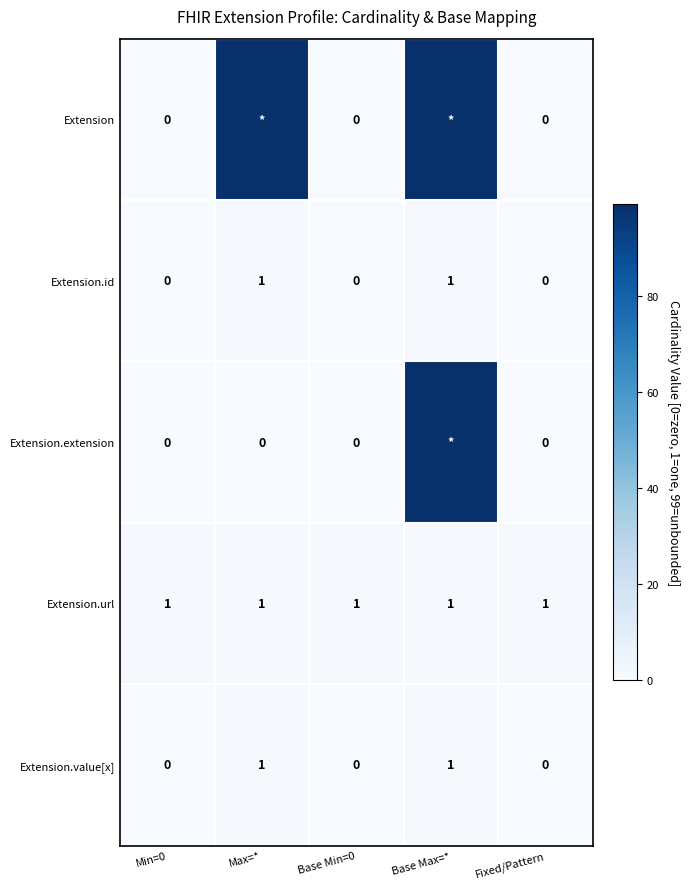

What is the difference between the maximum and second lowest values in the Extension.value[x] series?

1